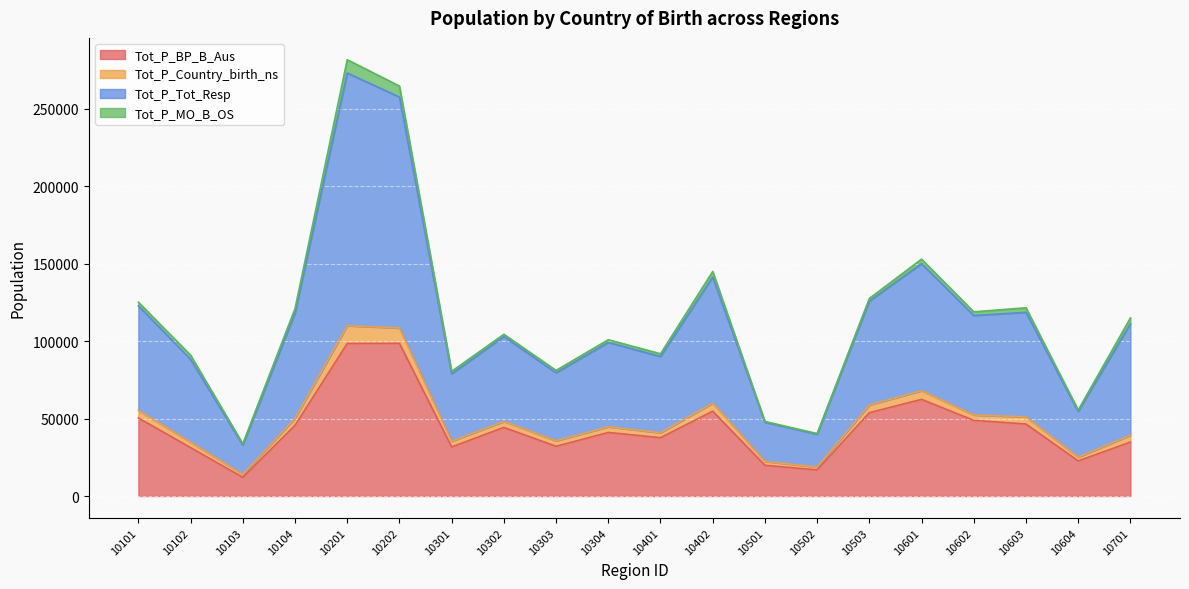

True or false: Tot_P_Tot_Resp has more than 2 interior local peaks.

True